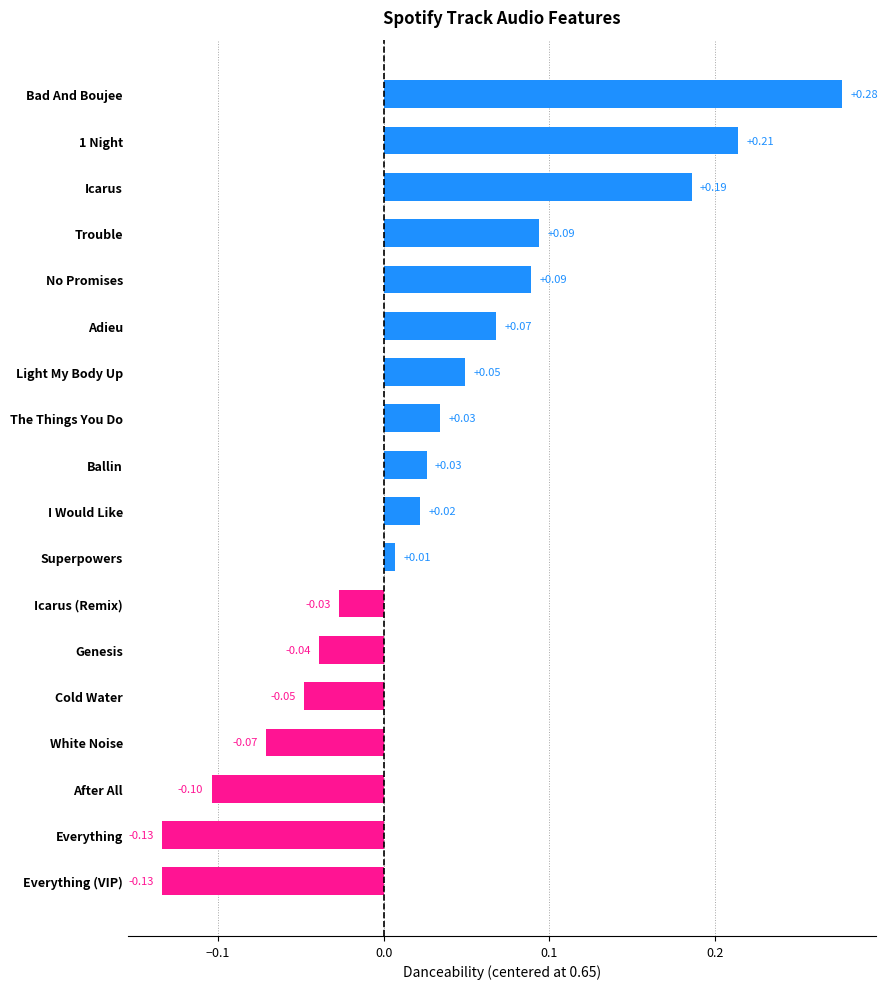

At which category does the chart reach its peak across all series?

Bad And Boujee